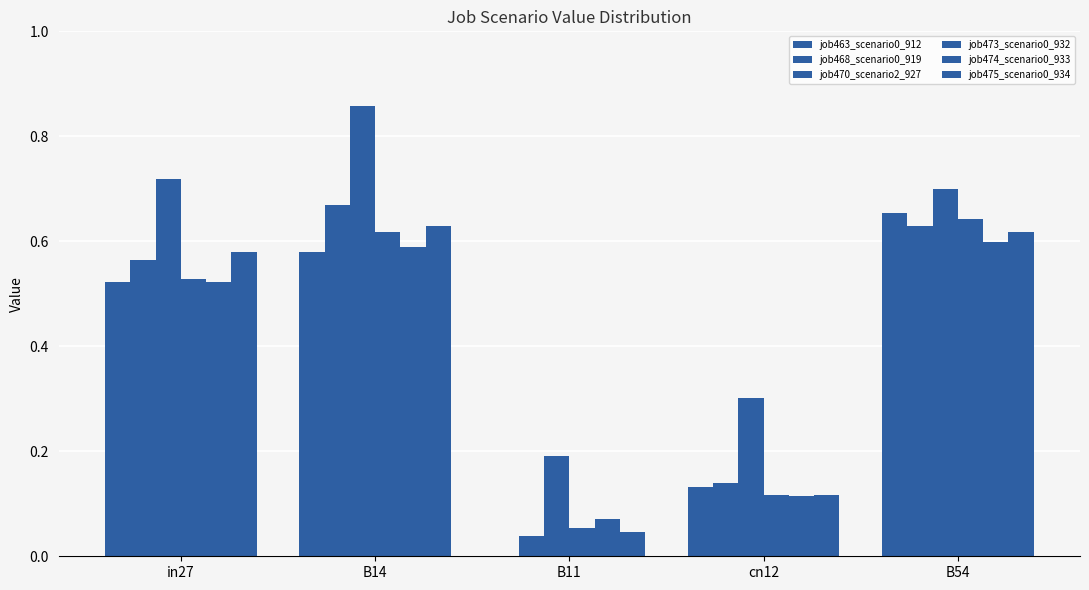

What is the sum of all job473_scenario0_932 values?

2.0